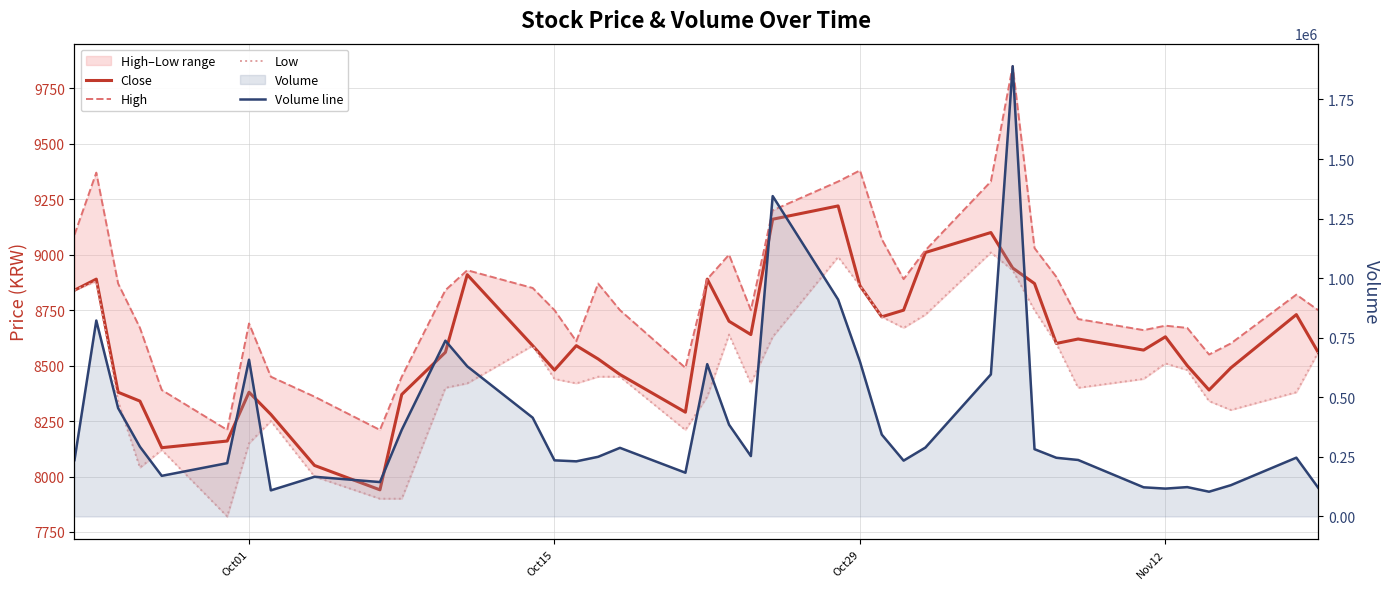

Is the value of Close at 16 greater than the value of Low at 32?

Yes